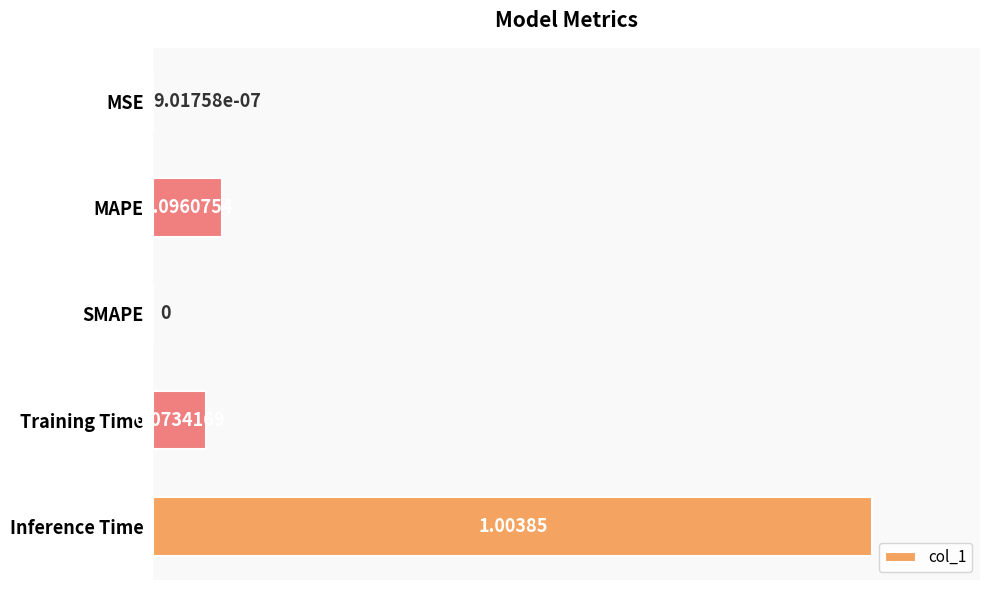

What is the average value?

0.2